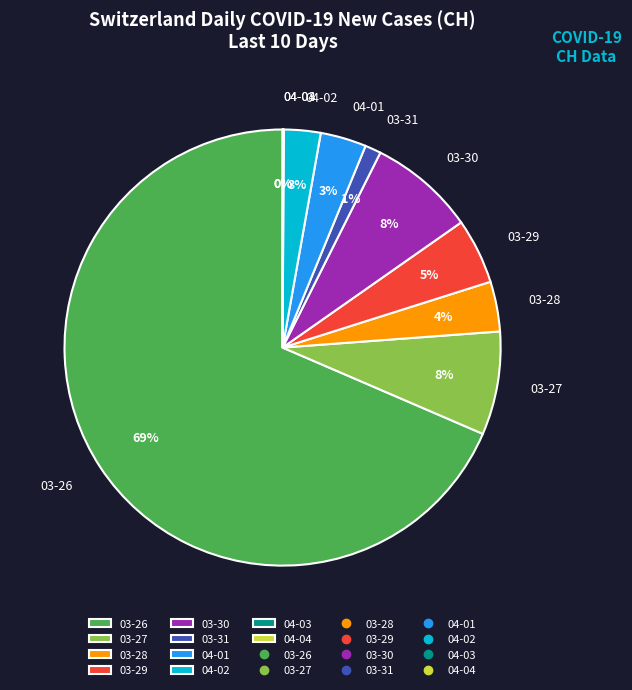

Is it true that 03-29 is 5% of the pie?

True